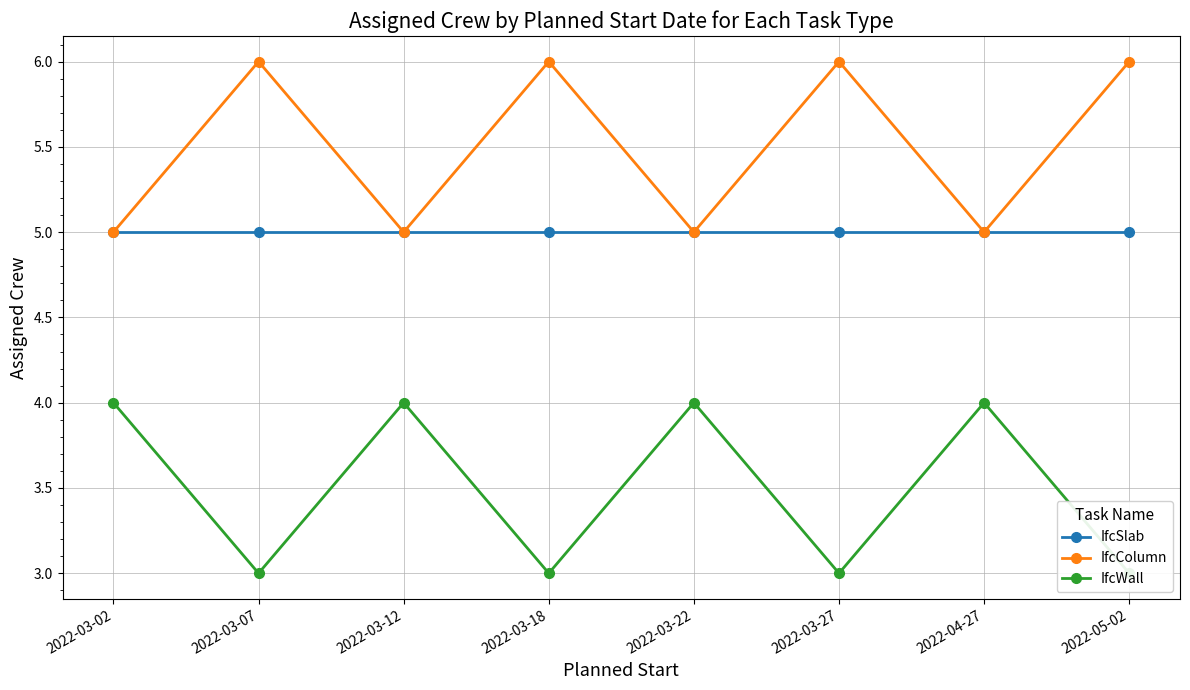

At 2022-03-27, list the series in order from largest to smallest.

IfcColumn, IfcSlab, IfcWall